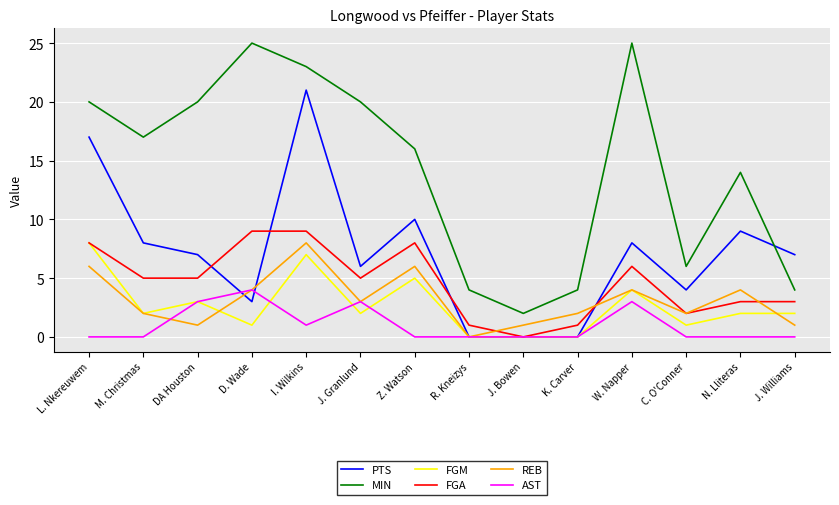

True or false: FGA has a value of 3 at C. O'Conner.

False